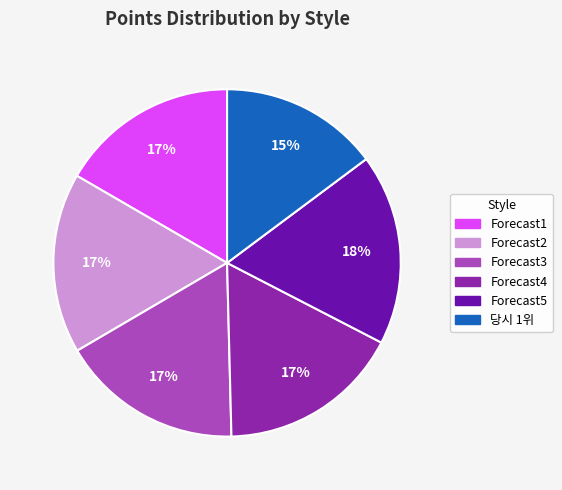

Do Forecast4 and Forecast5 together represent more than half of the pie?

No